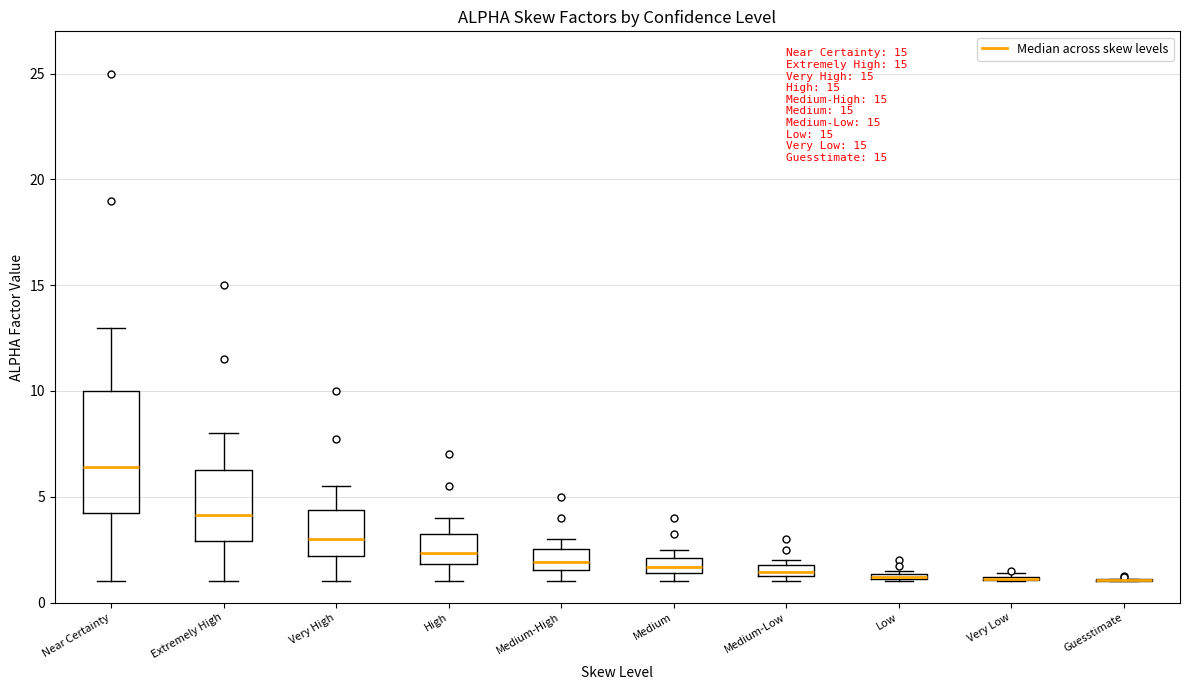

Where is the lower edge of the box for Low on the y-axis? The values are not printed on the chart, so give them approximately, as read against the axis.

1.0